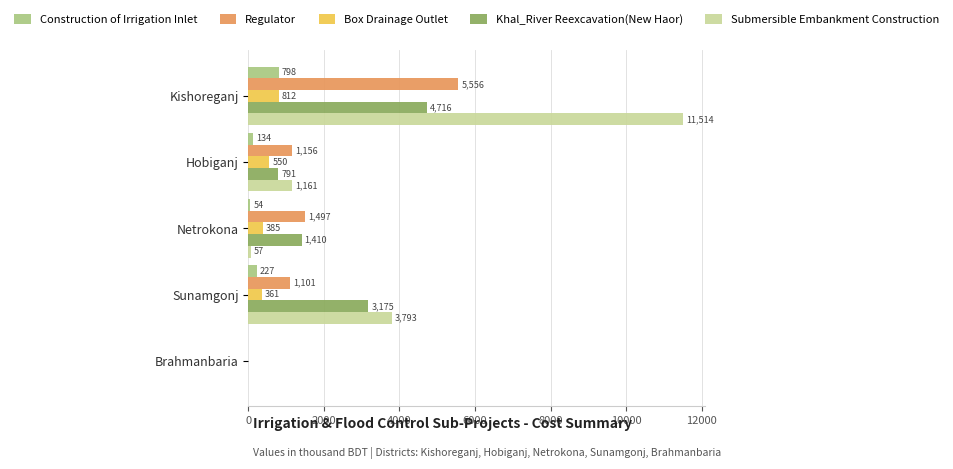

Which series has the largest total across all categories?

Submersible Embankment Construction